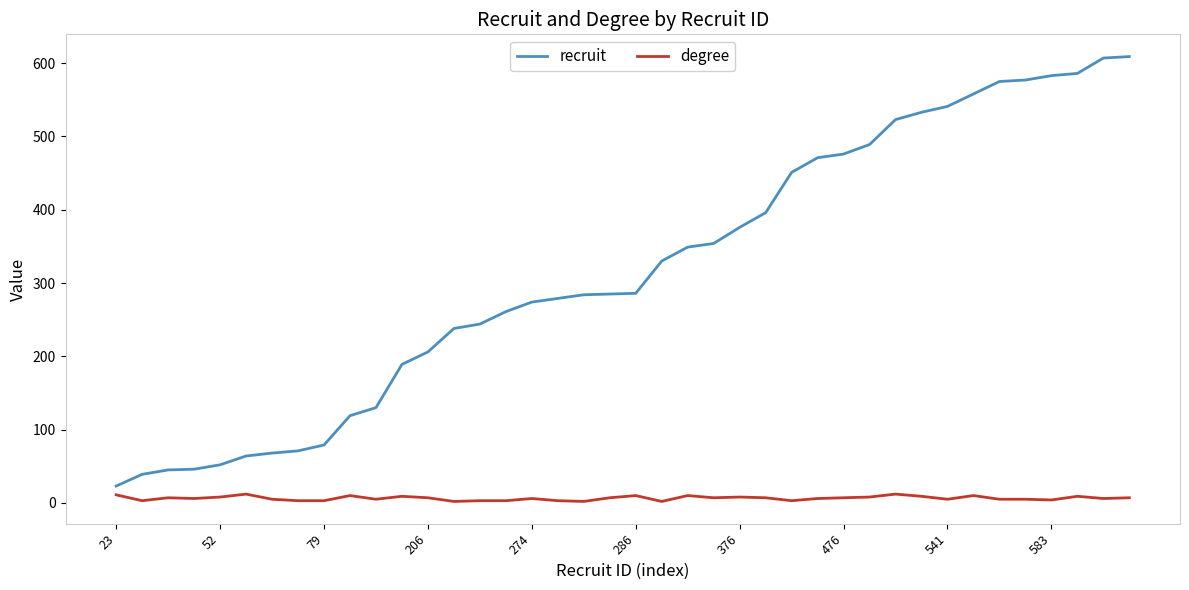

What are all the series names shown in the legend?

recruit, degree